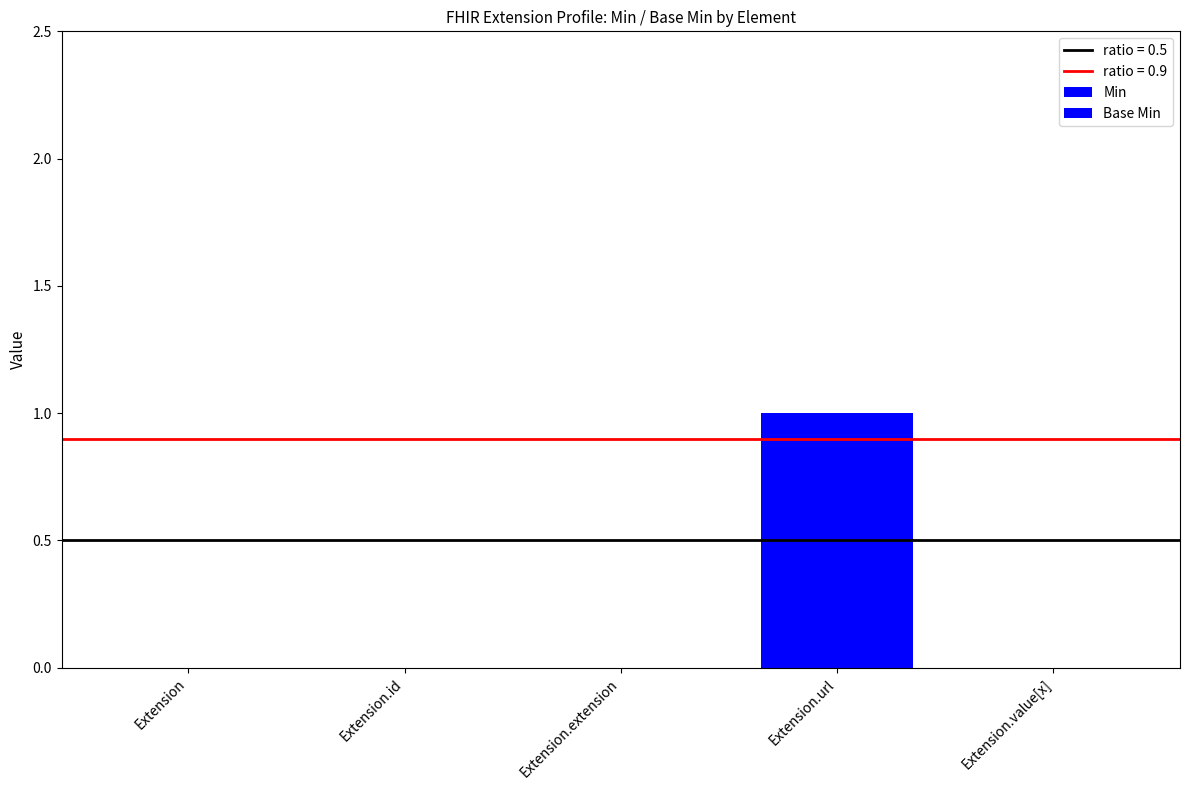

How many distinct data groups are displayed?

2